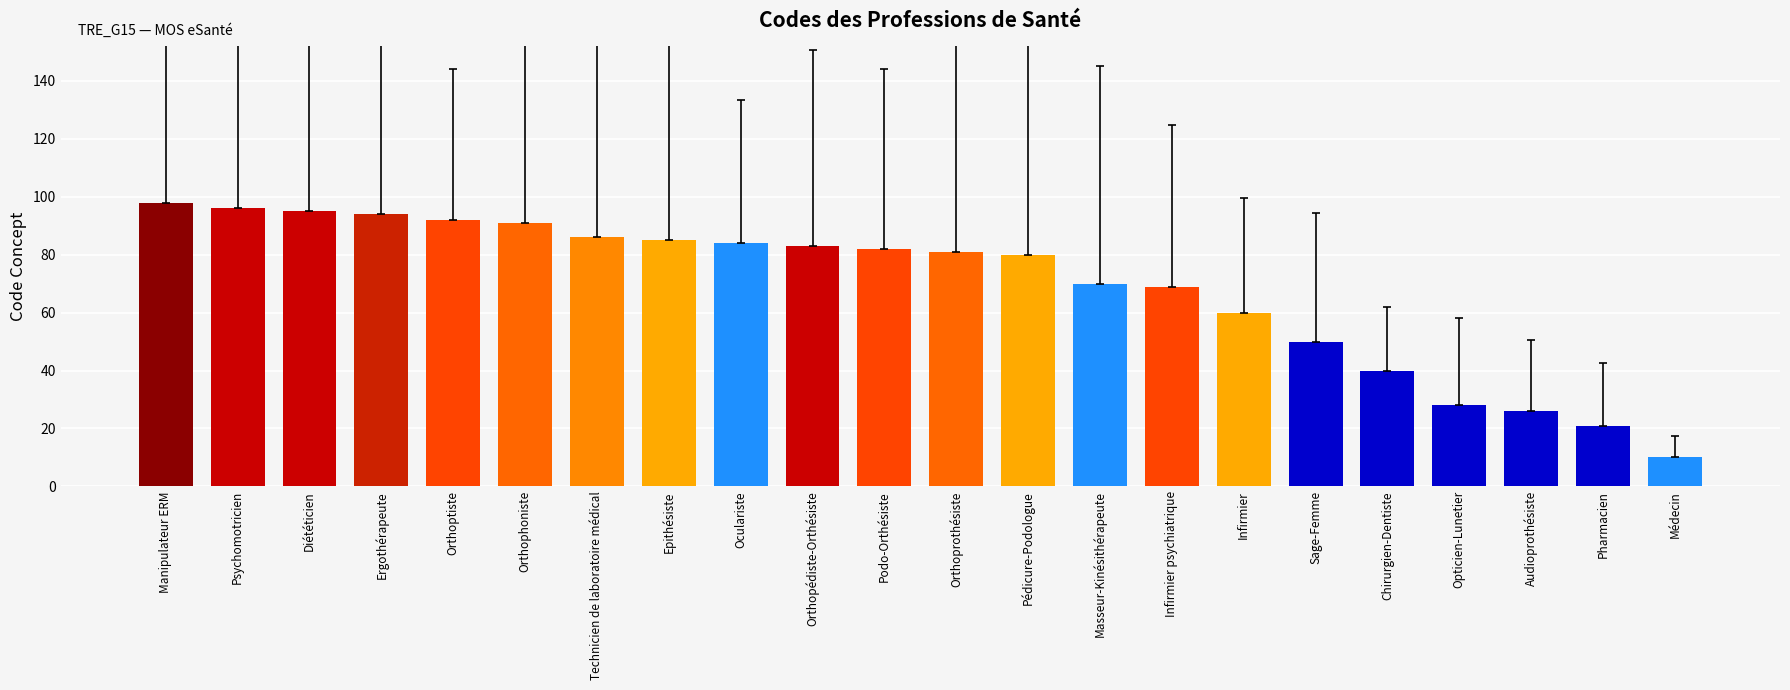

What is the change in value from Pédicure-Podologue to Infirmier?

-20